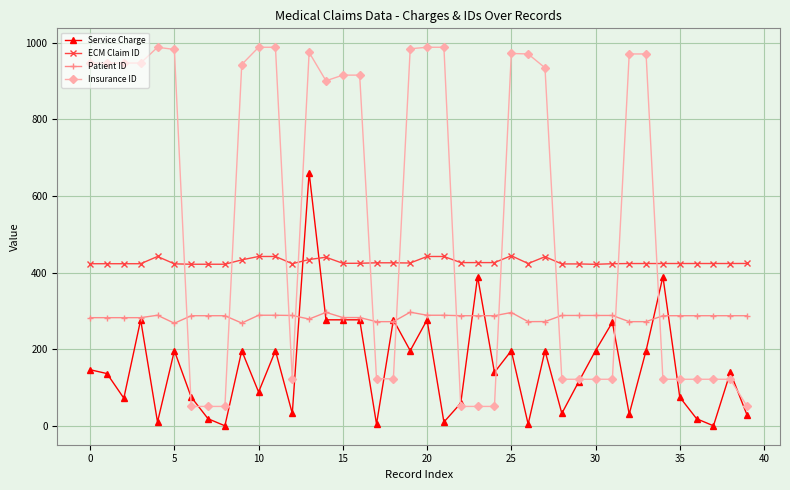

At how many categories does at least one series exceed 569?

21